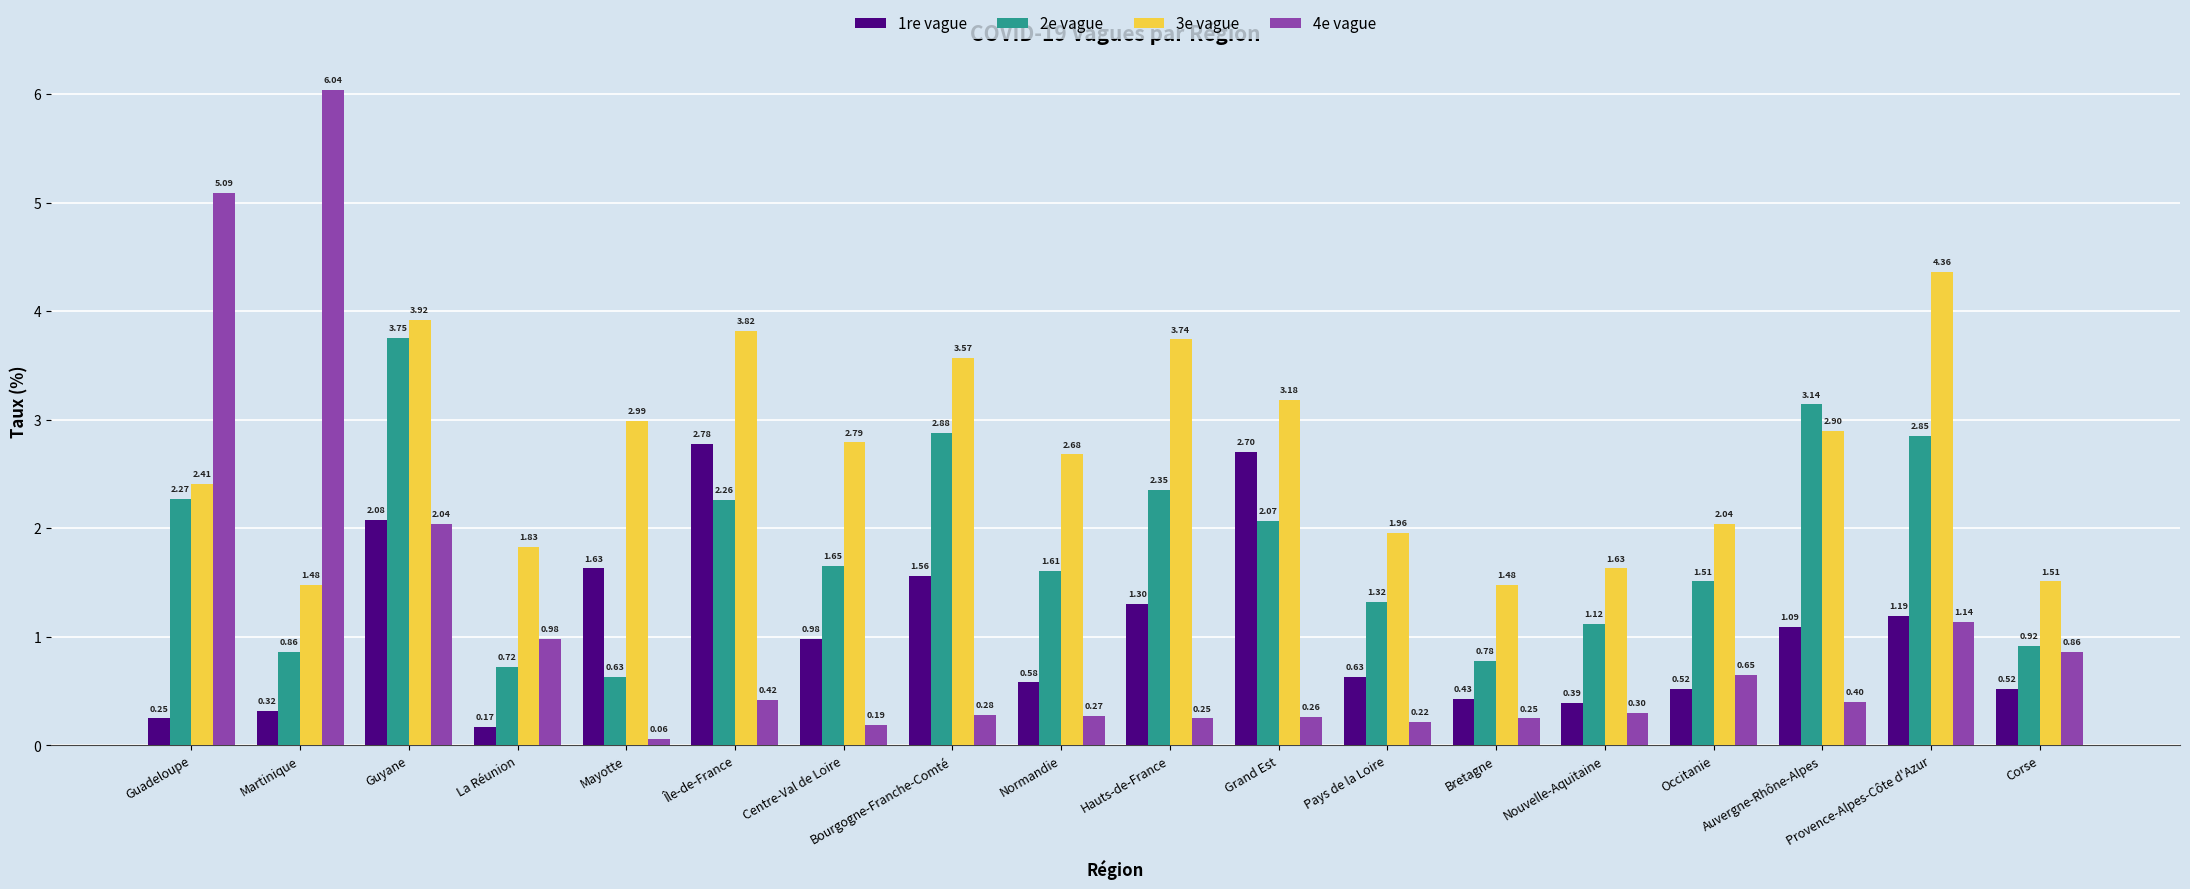

Which series changed the most between Guyane and Normandie?

2e vague